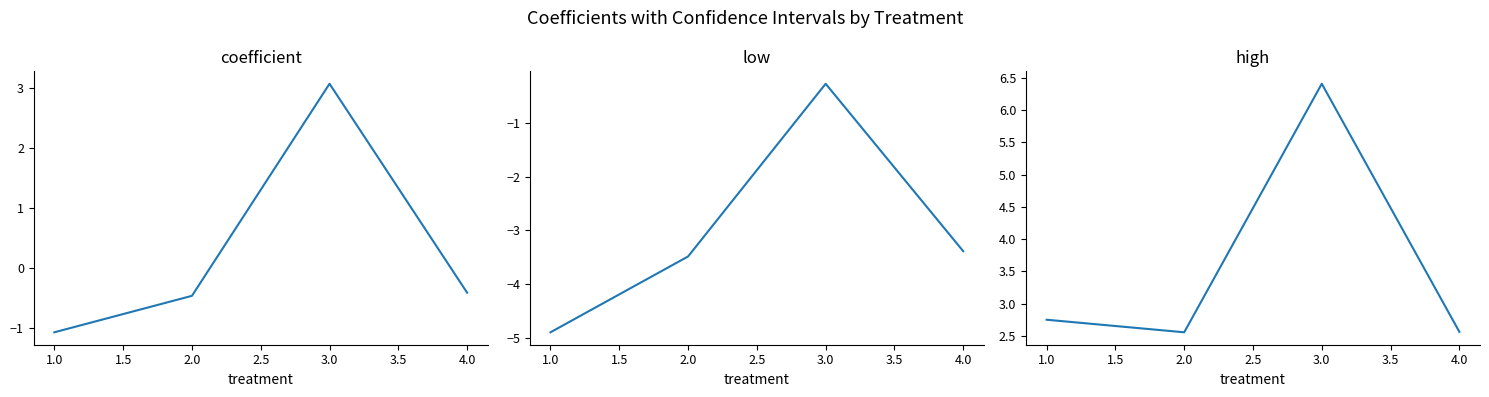

In high, how many points are lower than both neighbors (excluding endpoints)?

1